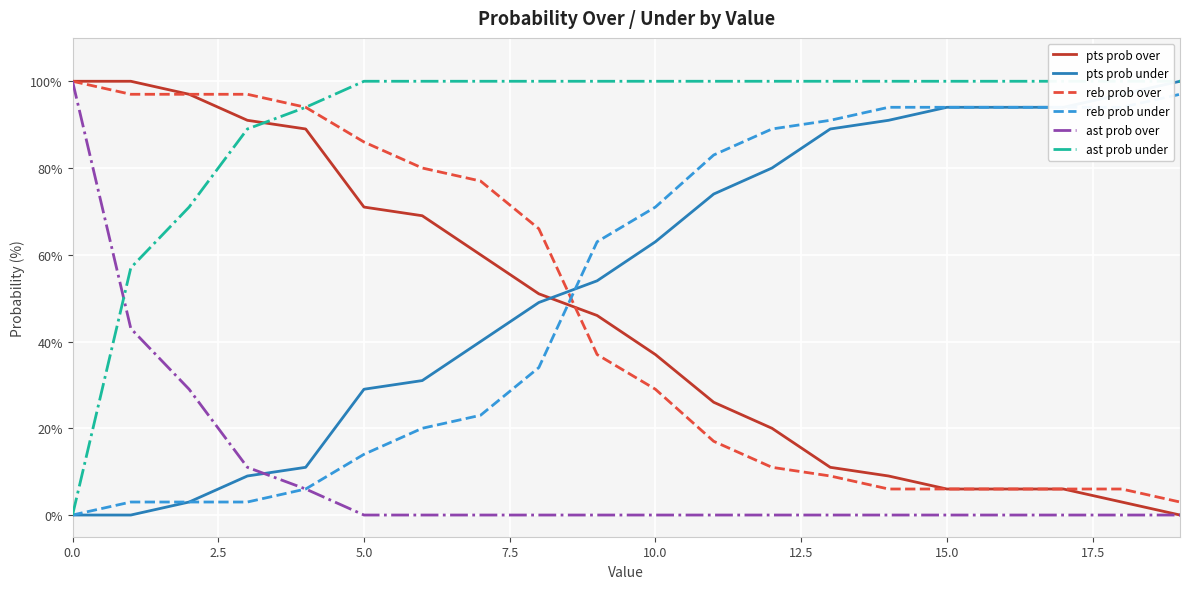

What is the value of the reb prob under point at the 17th from the left?

94